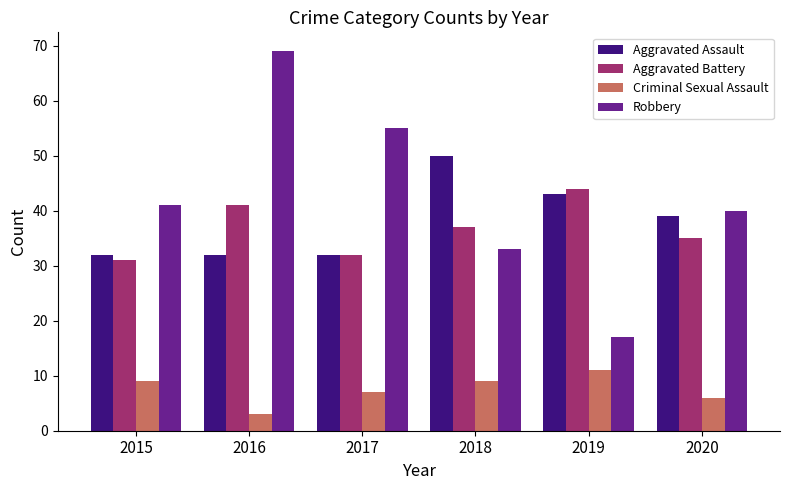

What is the average value of the Criminal Sexual Assault series?

8